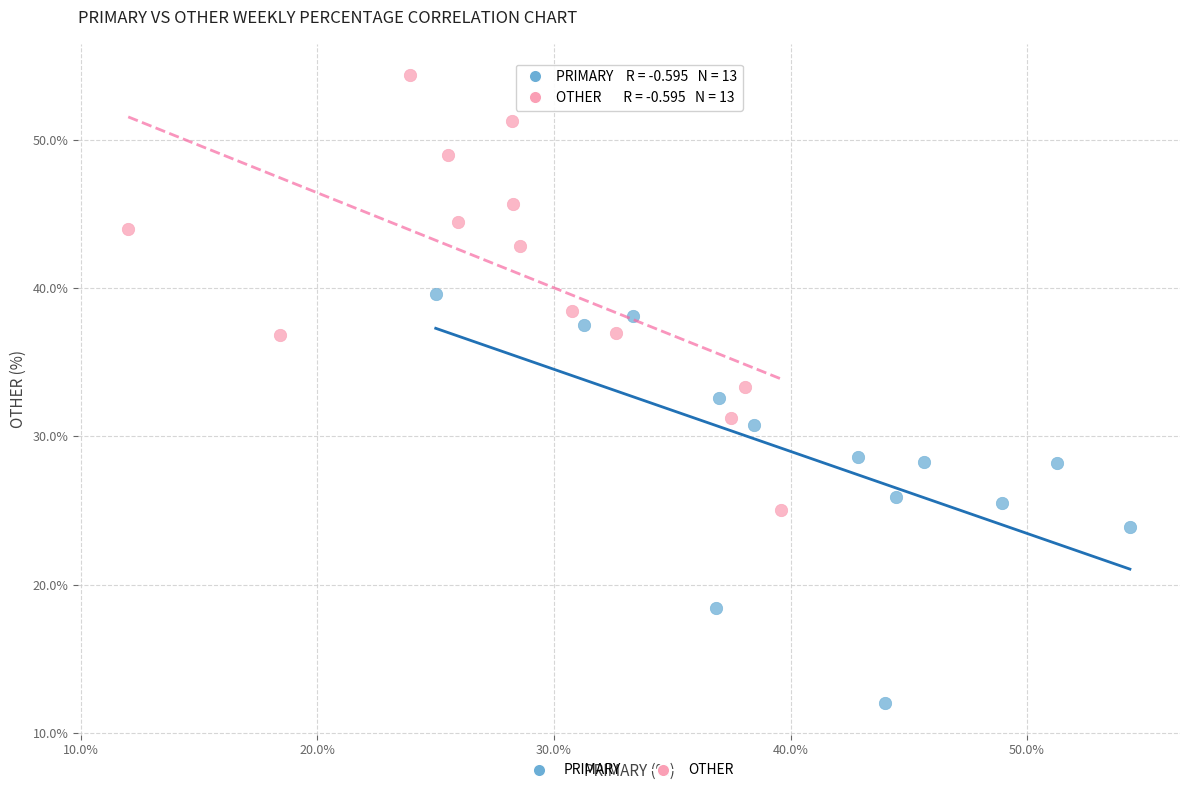

Which series reaches the maximum Y coordinate?

OTHER